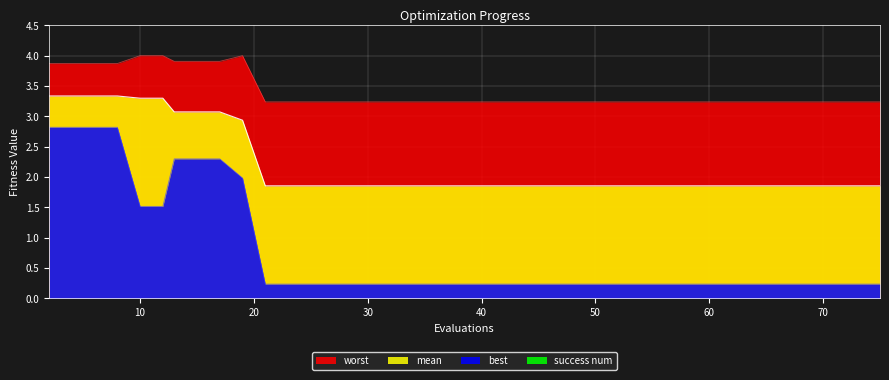

At which category is the sum across all series the highest?

2